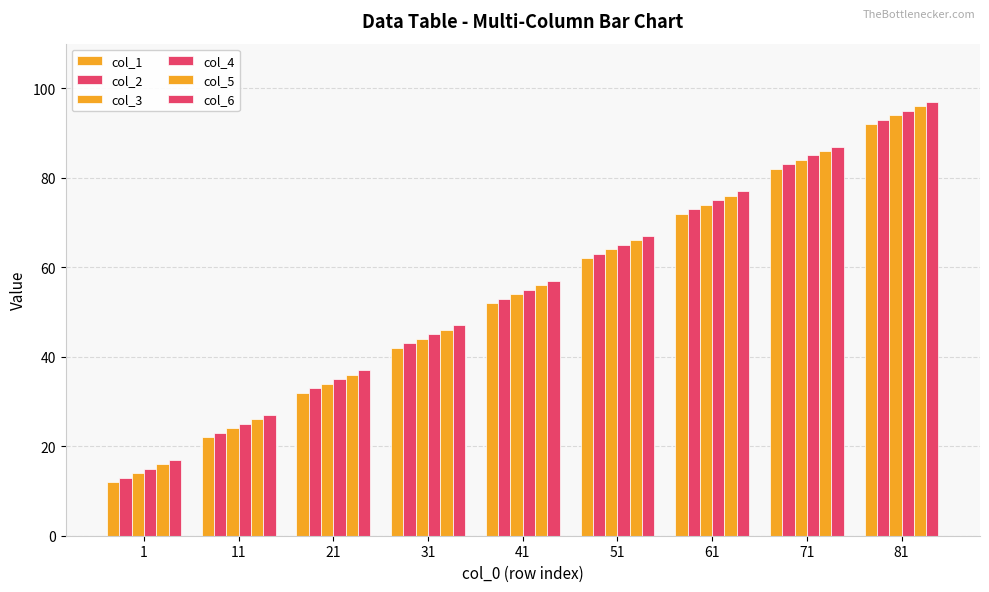

Does the chart contain any negative values?

No